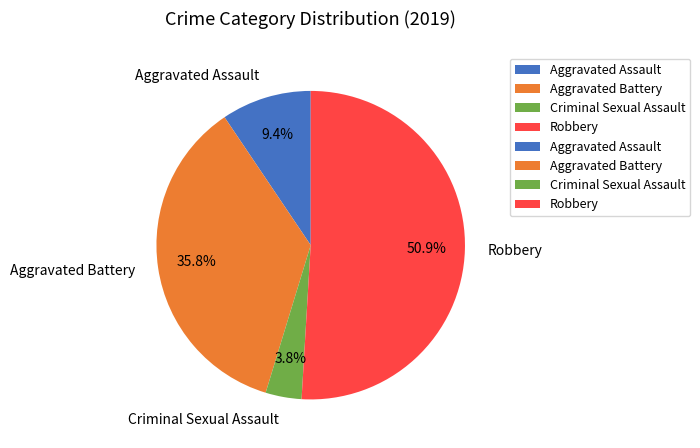

What portion of the pie excludes Criminal Sexual Assault?

96.2%